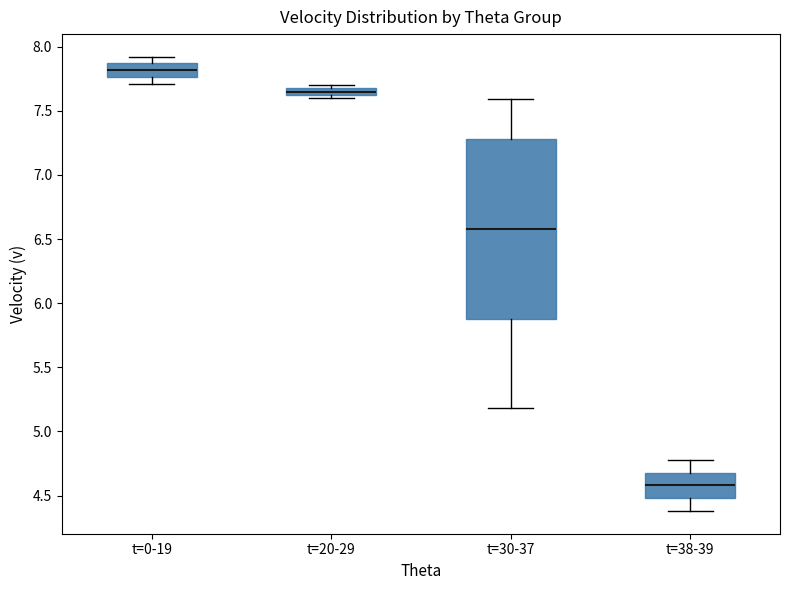

Where is the upper edge of the box for t=38-39 on the y-axis? The values are not printed on the chart, so give them approximately, as read against the axis.

4.70